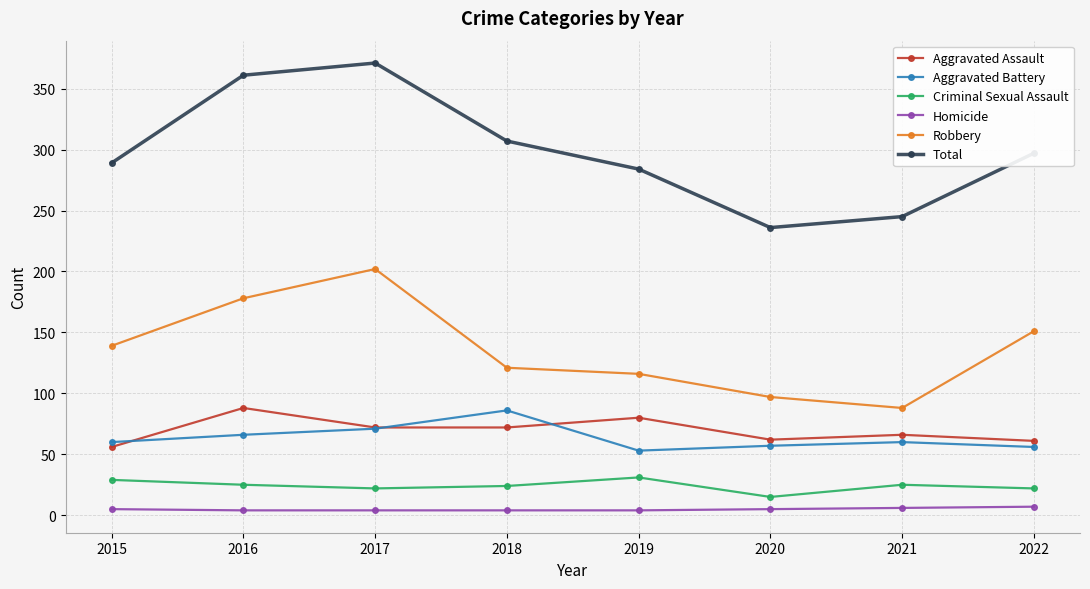

True or false: Aggravated Assault and Homicide intersect in this chart.

False